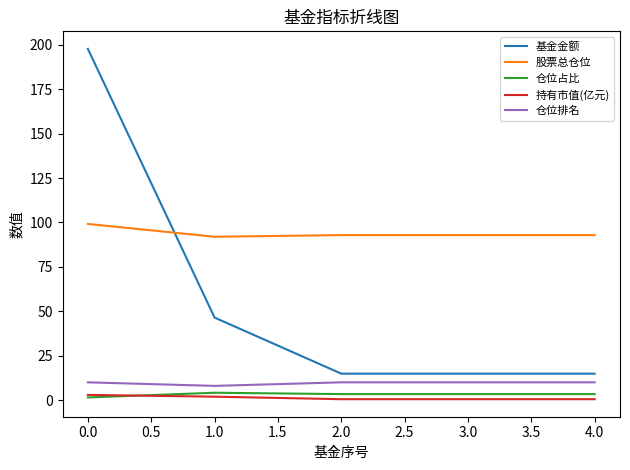

Which series ends up on top after the final intersection of 基金金额 and 股票总仓位?

股票总仓位